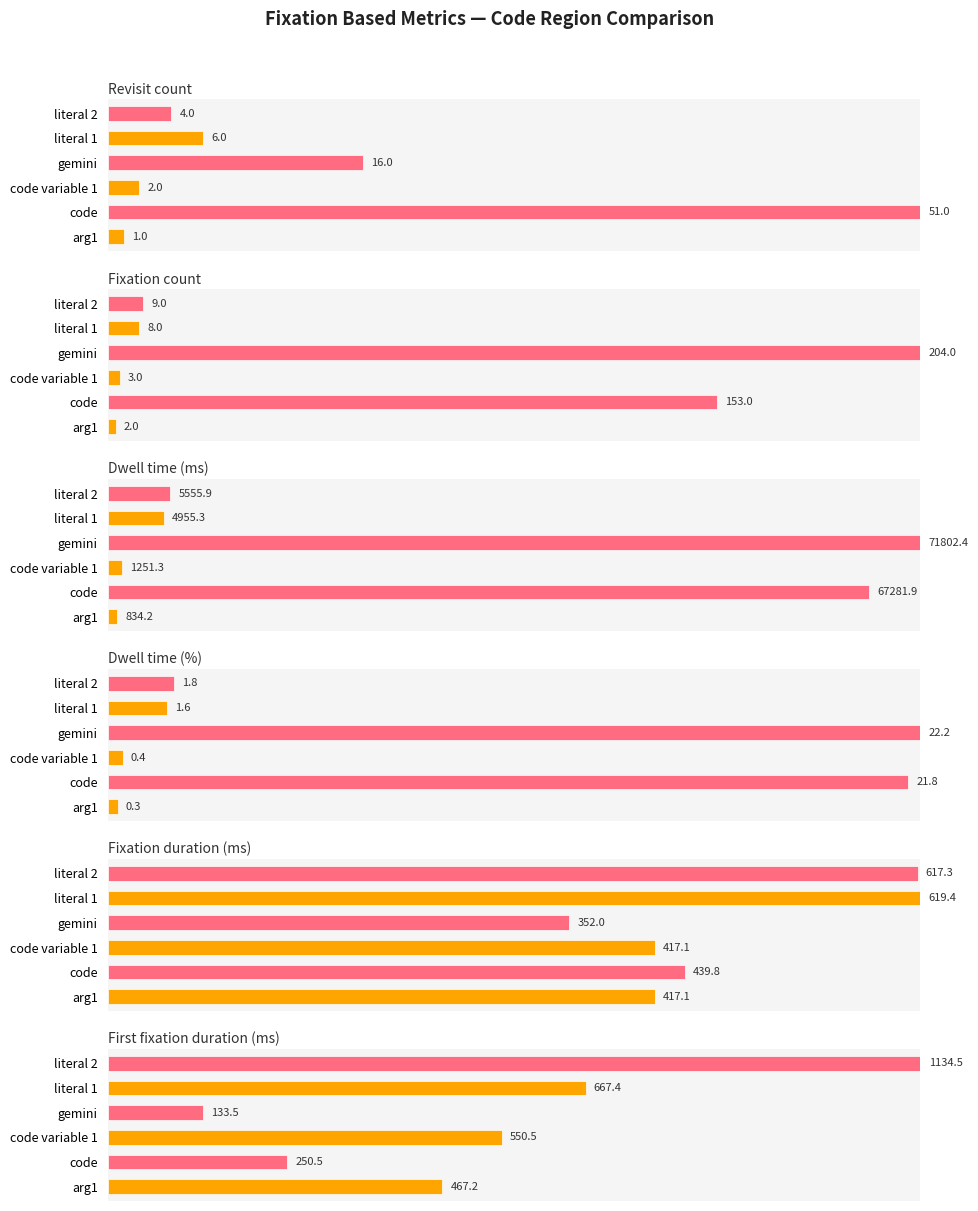

What is the difference between the second highest and second lowest values in the Dwell time (ms) series?

92.0